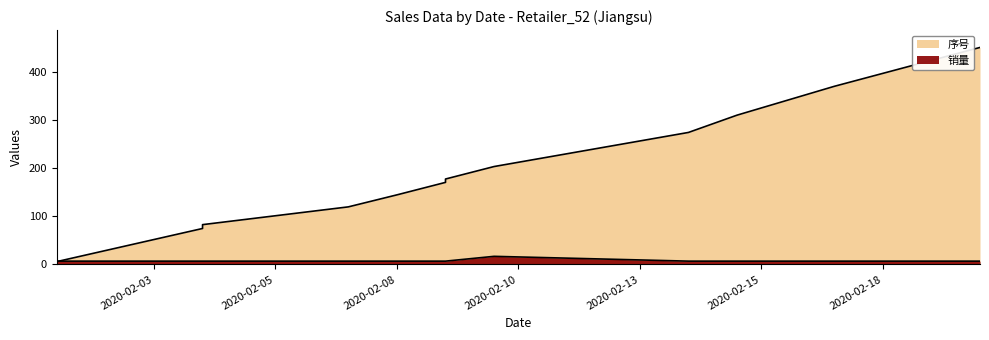

Reading left to right, list all the values displayed in this chart.

序号: 6	75	83	120	145	171	178	204	275	311	371	452
销量: 7	7	7	7	7	7	7	17	7	7	7	7